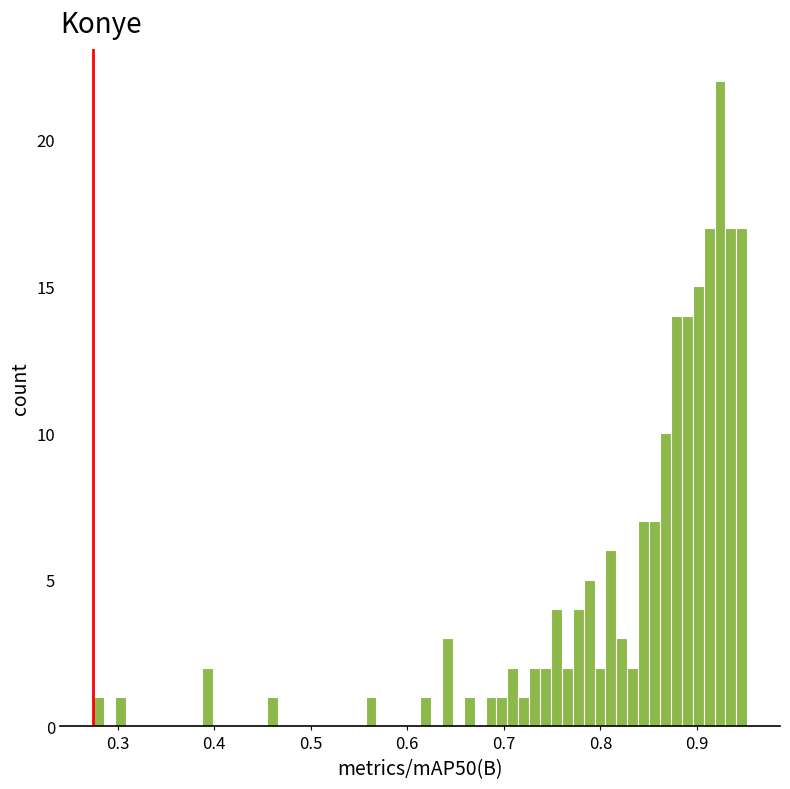

Around what value on the x-axis is the tallest bar? Give the approximate position of its centre, as read against the axis.

0.92